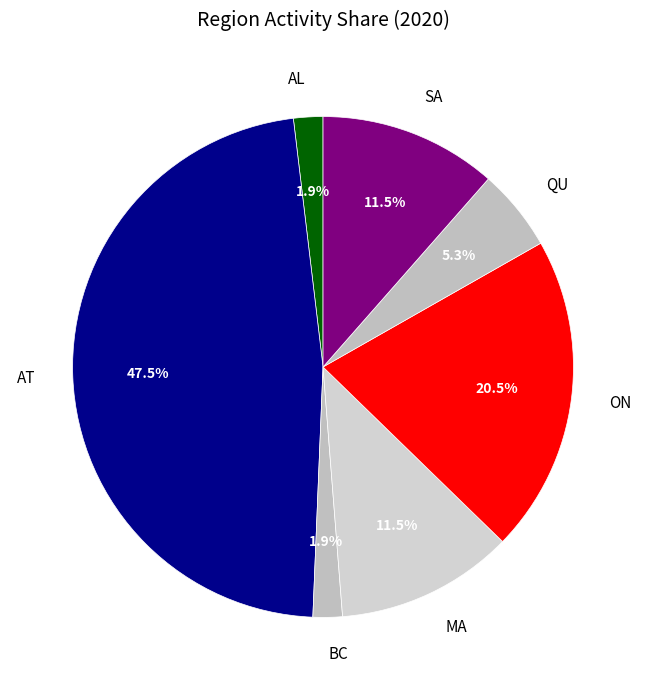

What portion of the pie excludes ON?

79.5%